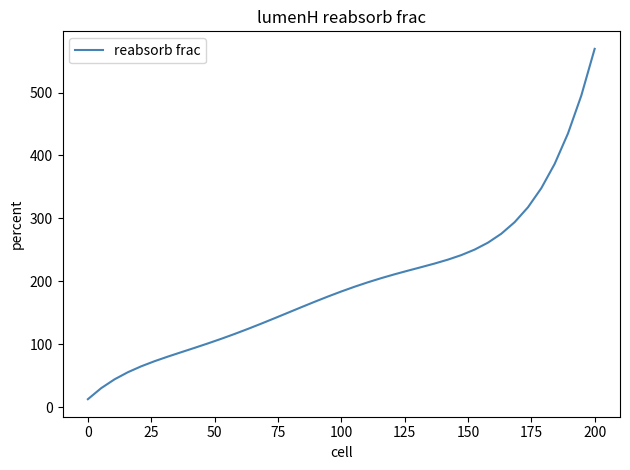

What is the difference between the maximum and minimum values?

556.8